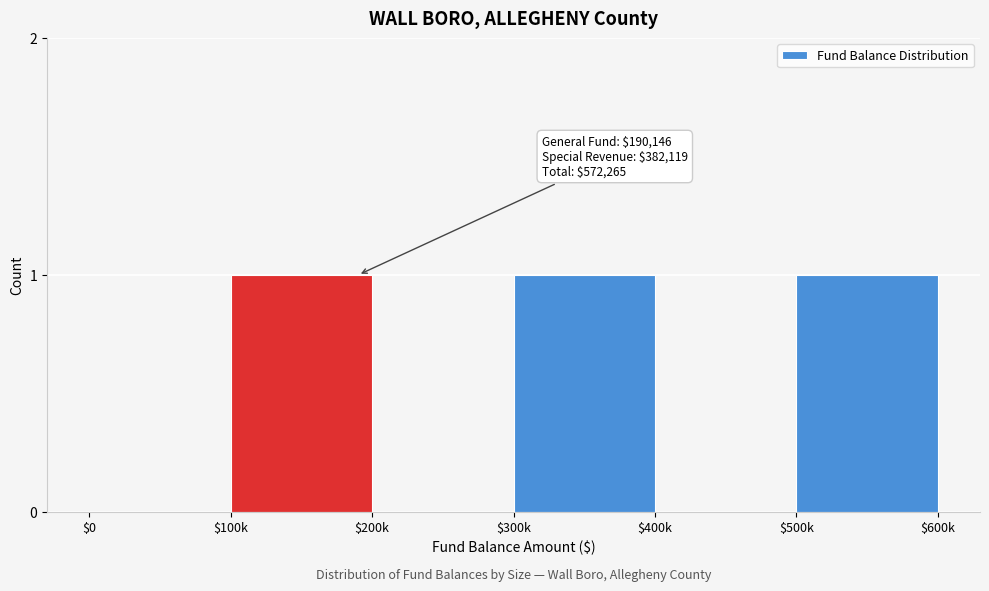

True or false: the data shows 1 at $500k.

True